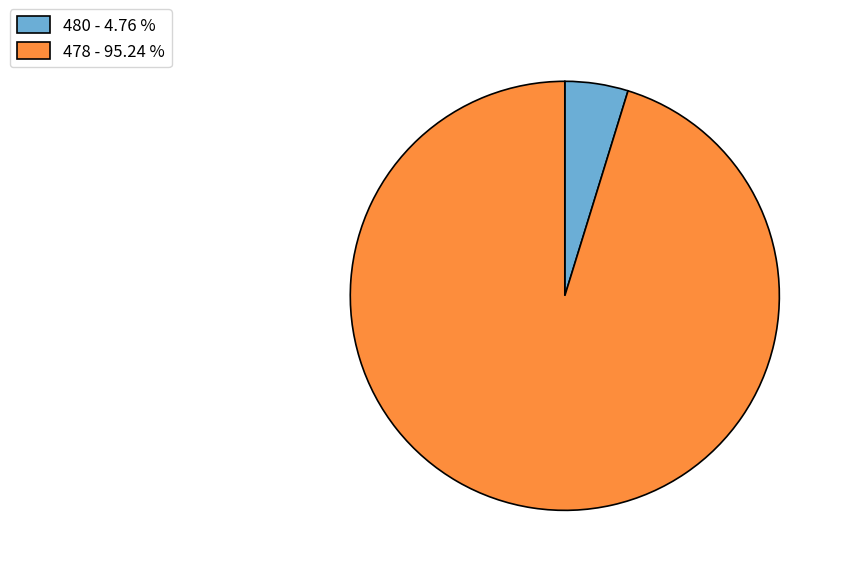

Which slice is the largest?

478